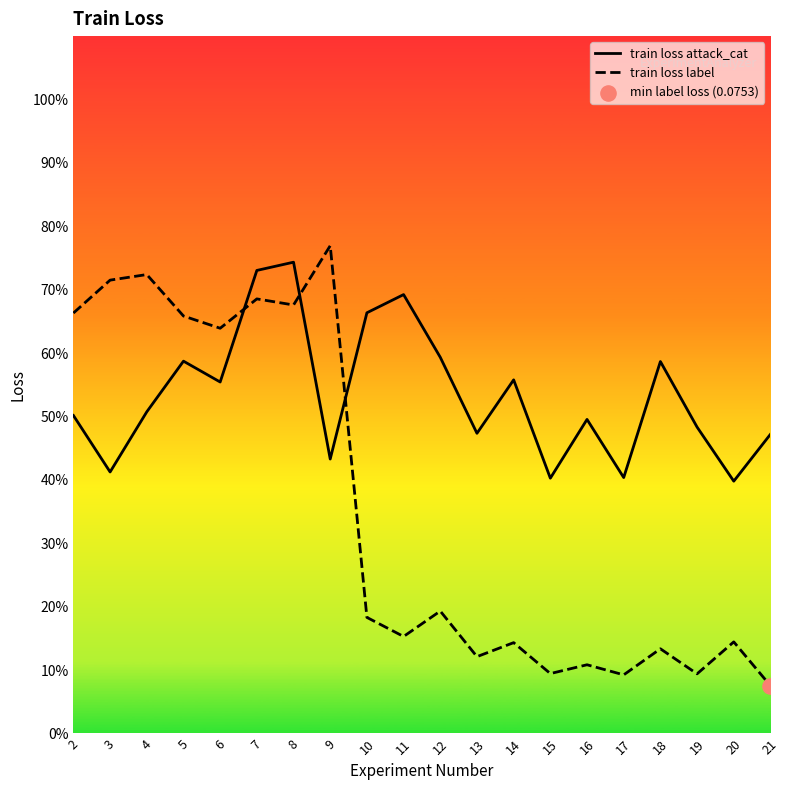

At how many categories does at least one series exceed 0?

20